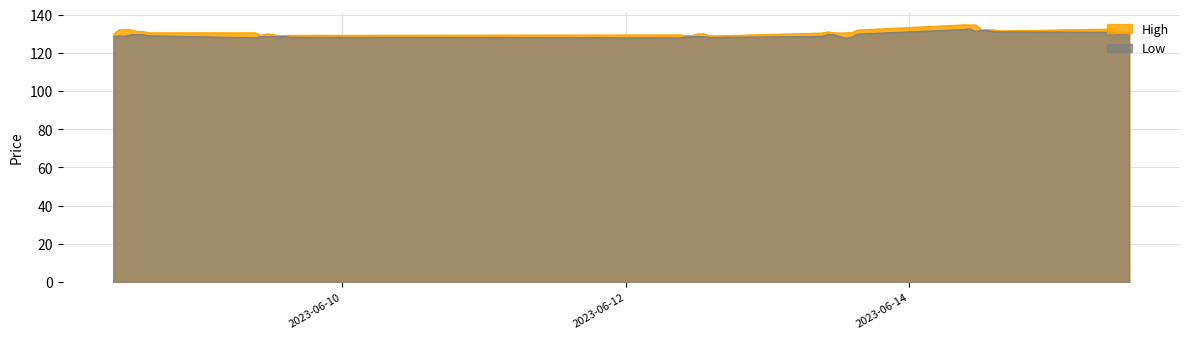

What is the label of the 19th point from the left?

2023-06-12 13:15:00